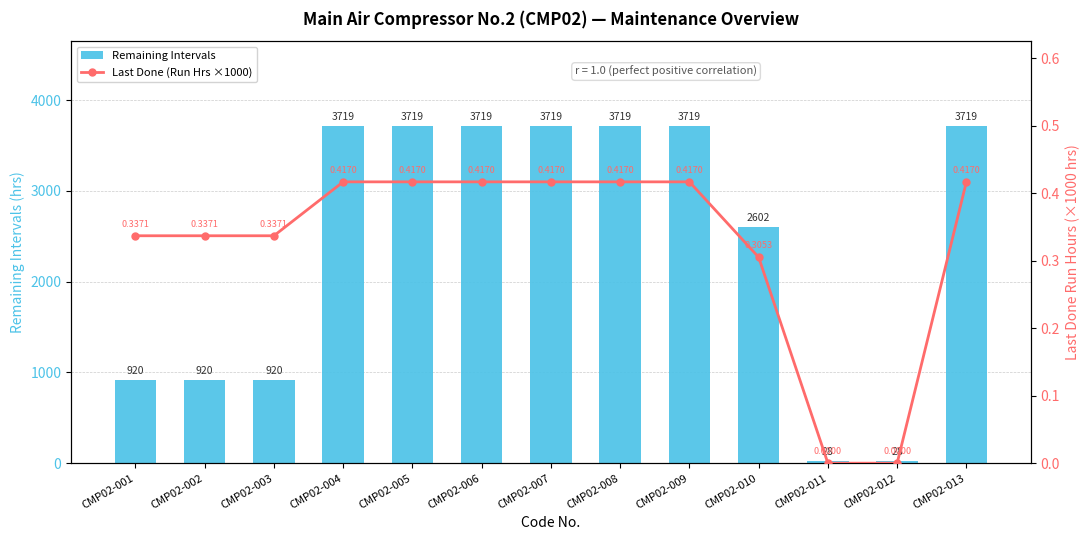

Count the number of categories in the chart.

13